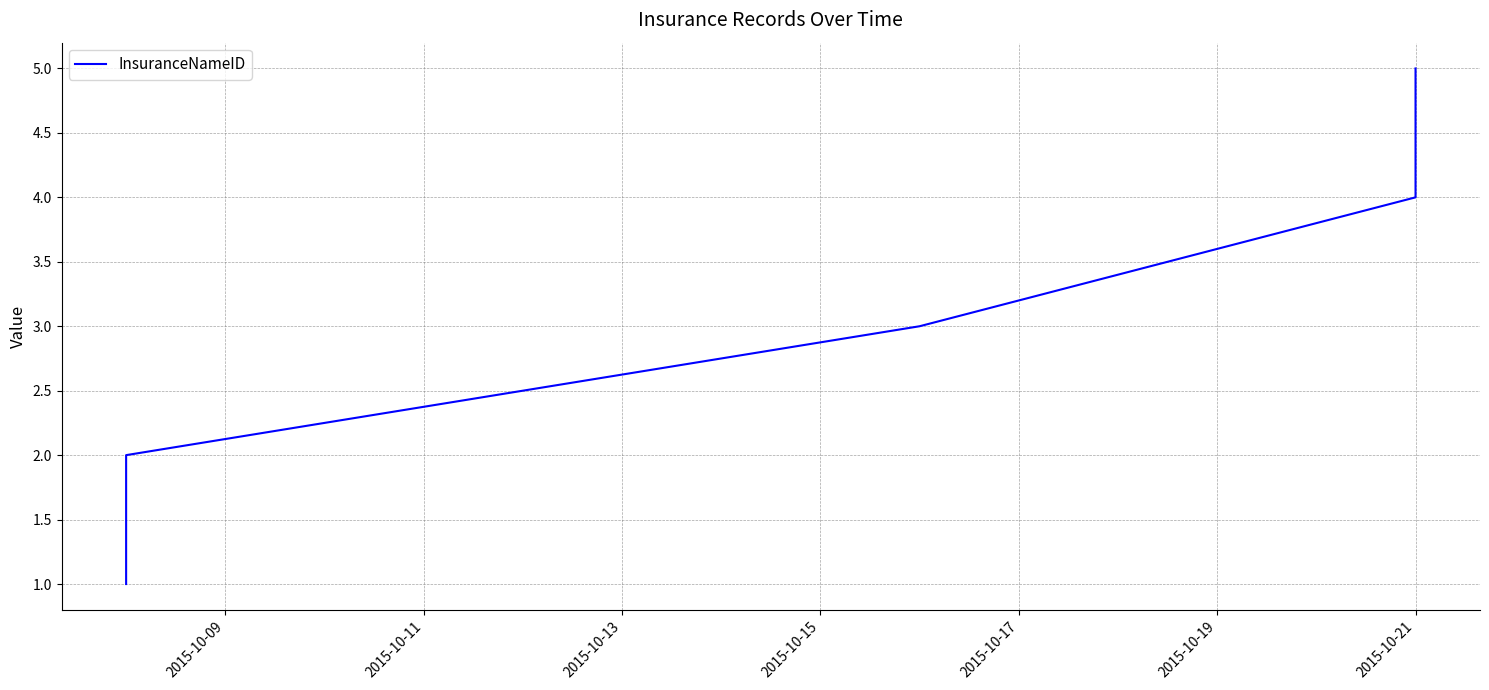

What is the difference between the maximum and minimum values?

4